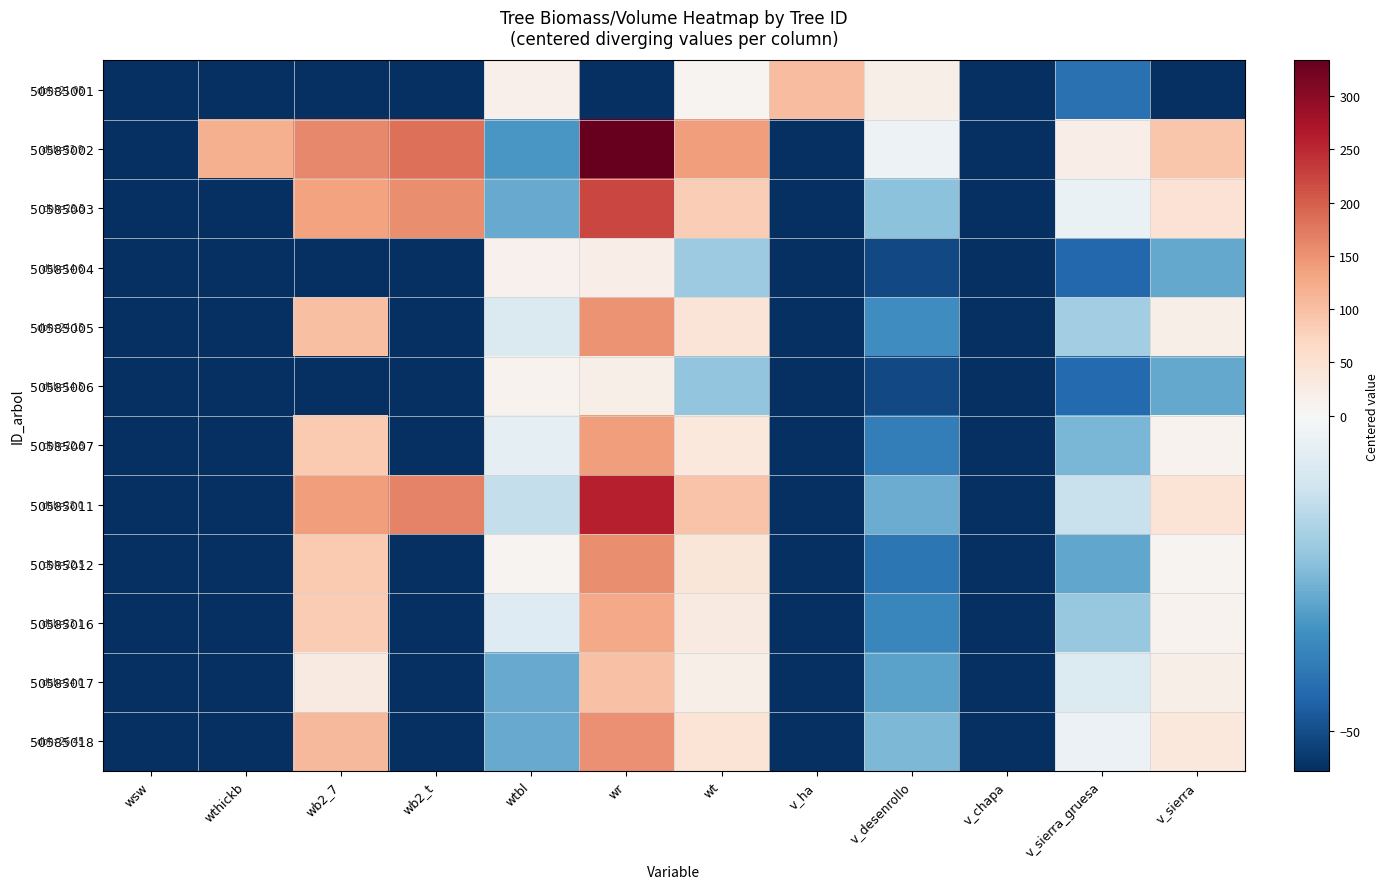

Between wthickb and v_sierra, which is larger?

wthickb